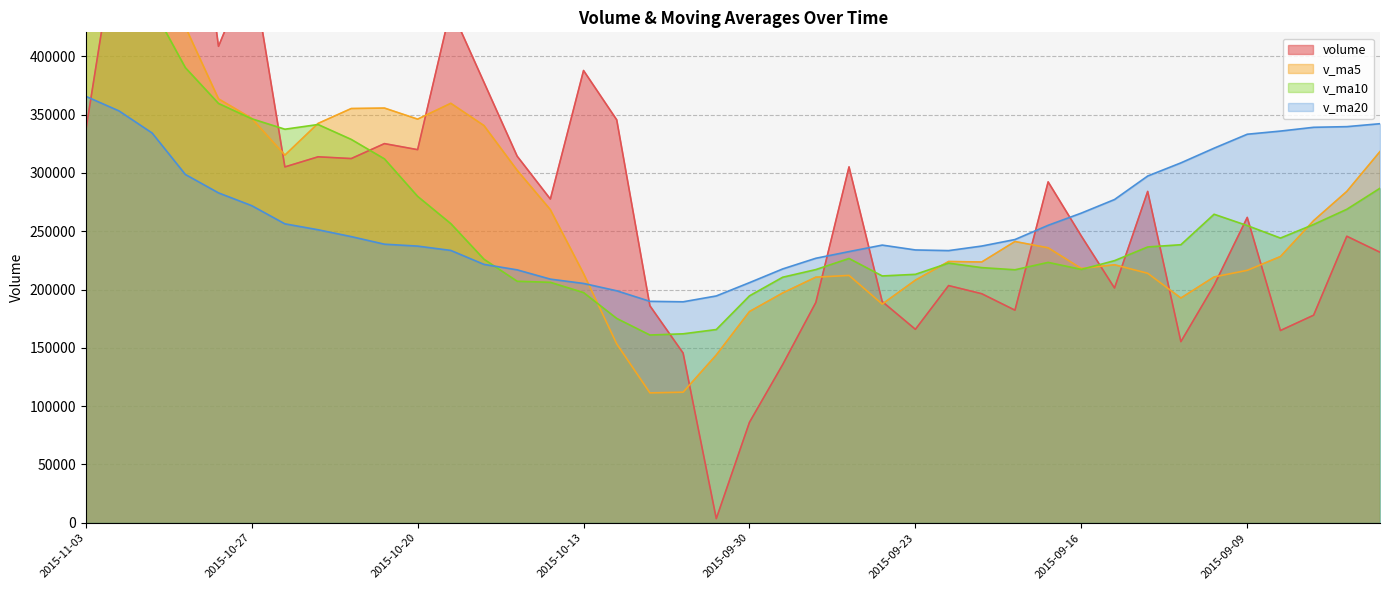

What are all the series names shown in the legend?

volume, v_ma5, v_ma10, v_ma20